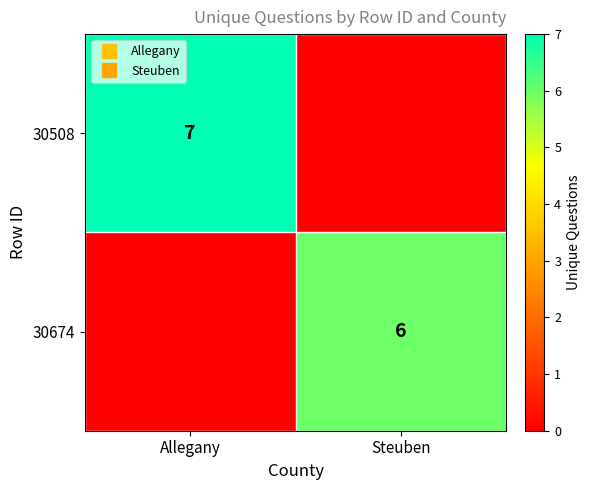

What is the sum of the 30674 values at Allegany and Steuben?

6